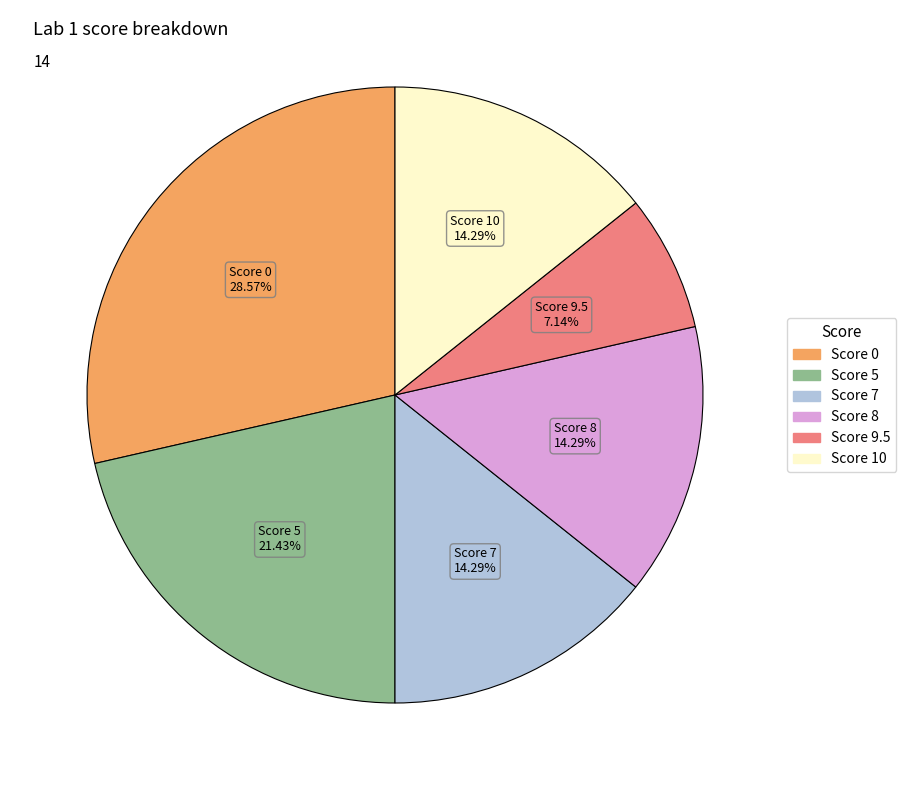

Is there any slice that represents more than half of the pie?

No